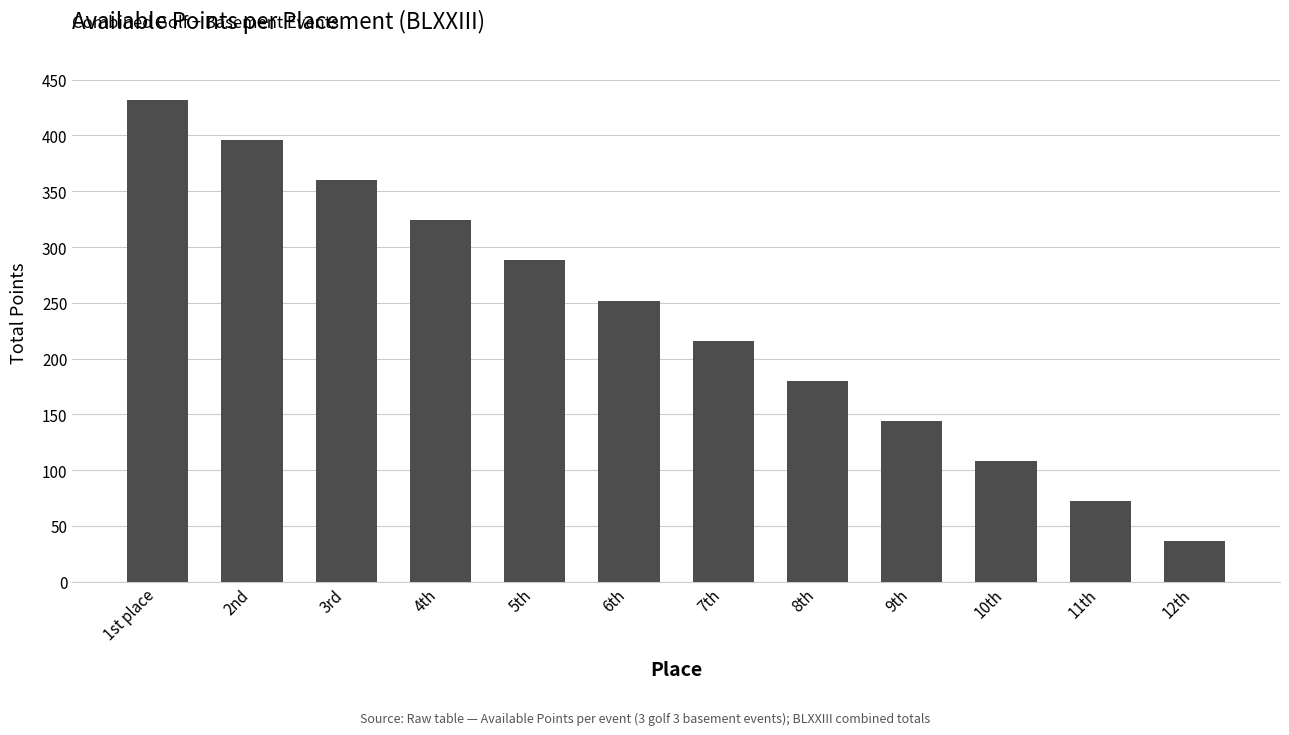

What value does the data have at 3rd?

360